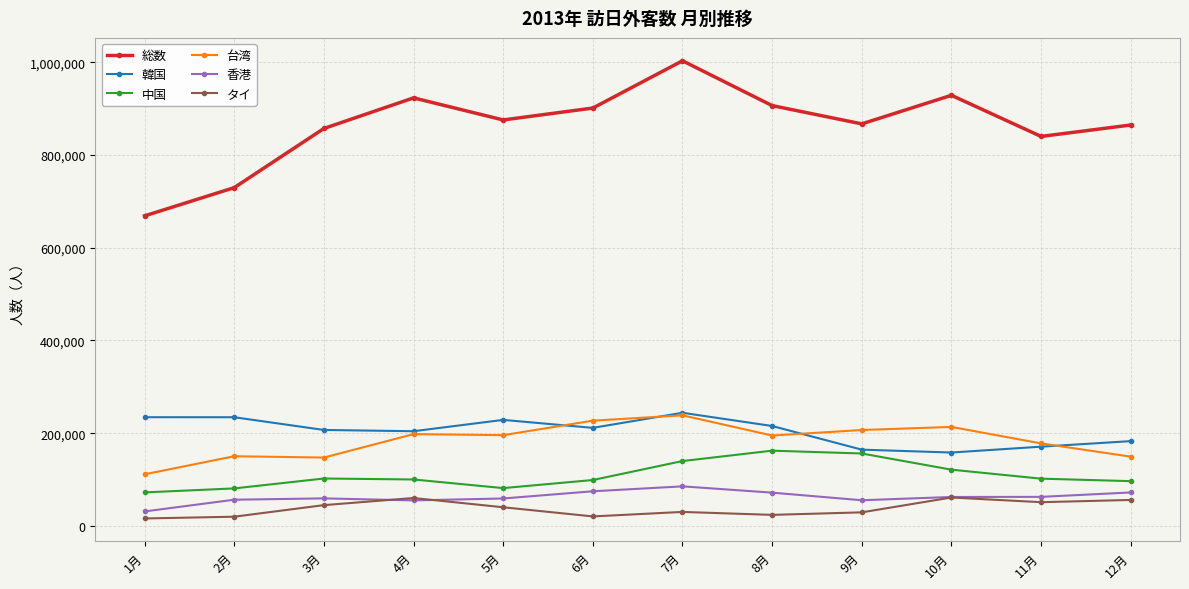

What is the smallest value displayed?

16101